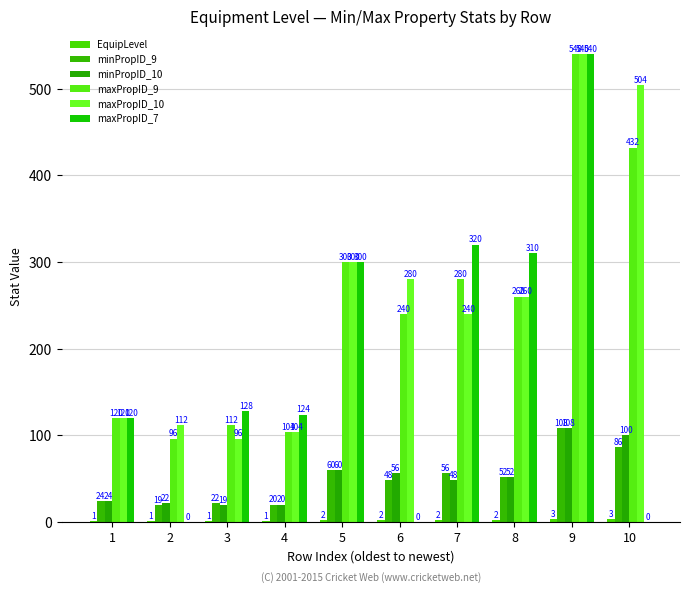

Is it true that maxPropID_9 equals 120 at 1?

True